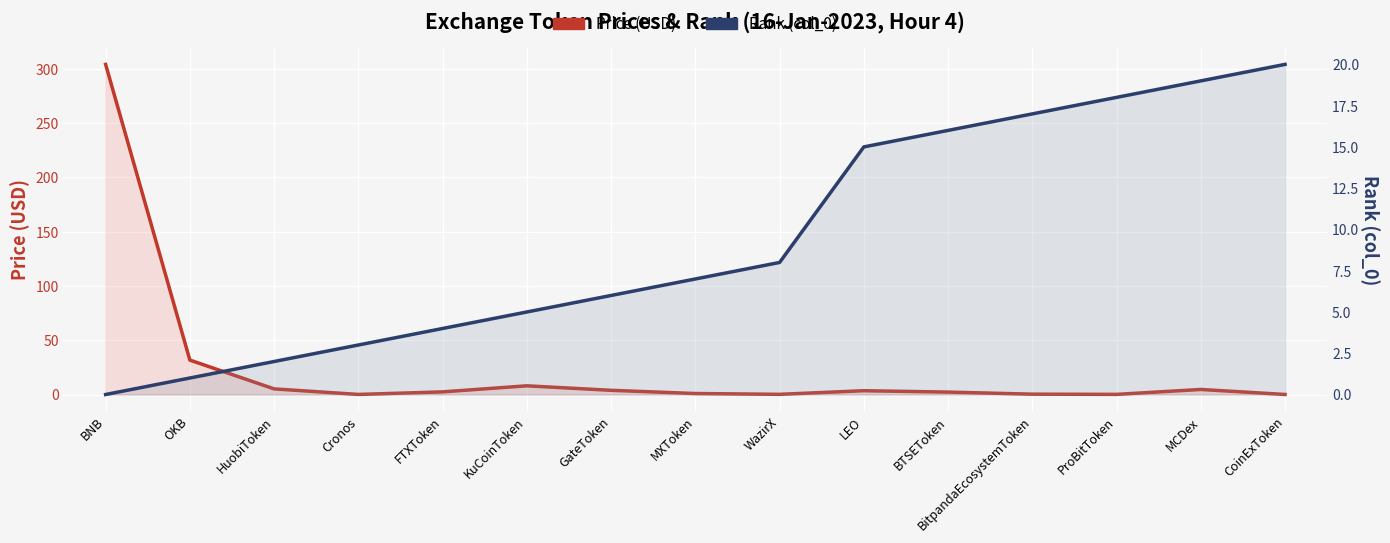

What is the label of the 4th point from the left?

Cronos